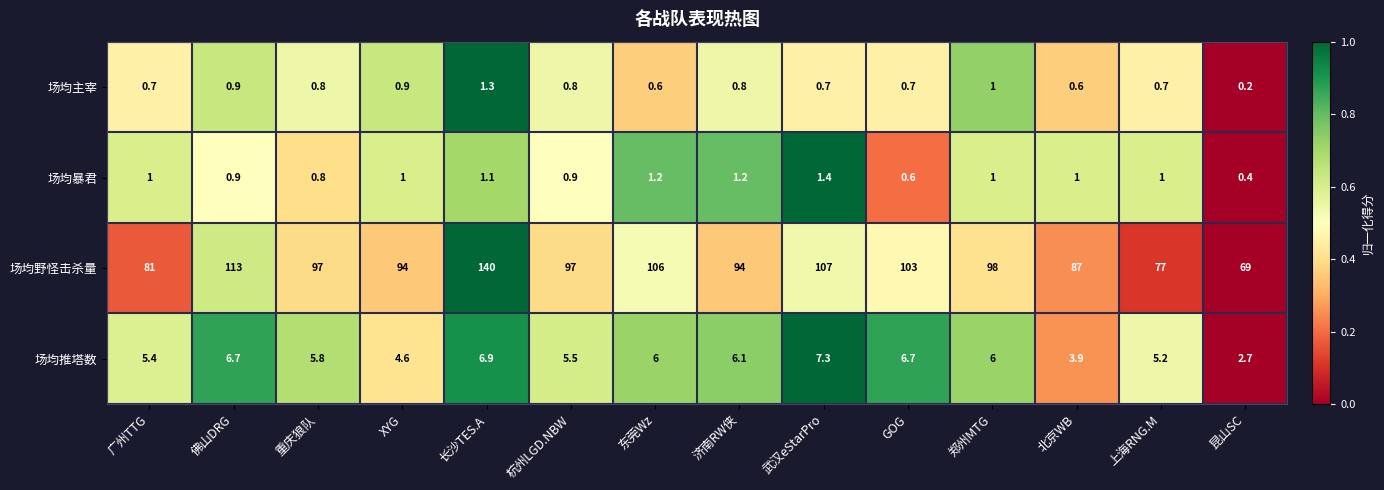

At which label is 场均主宰 closest to 0?

昆山SC